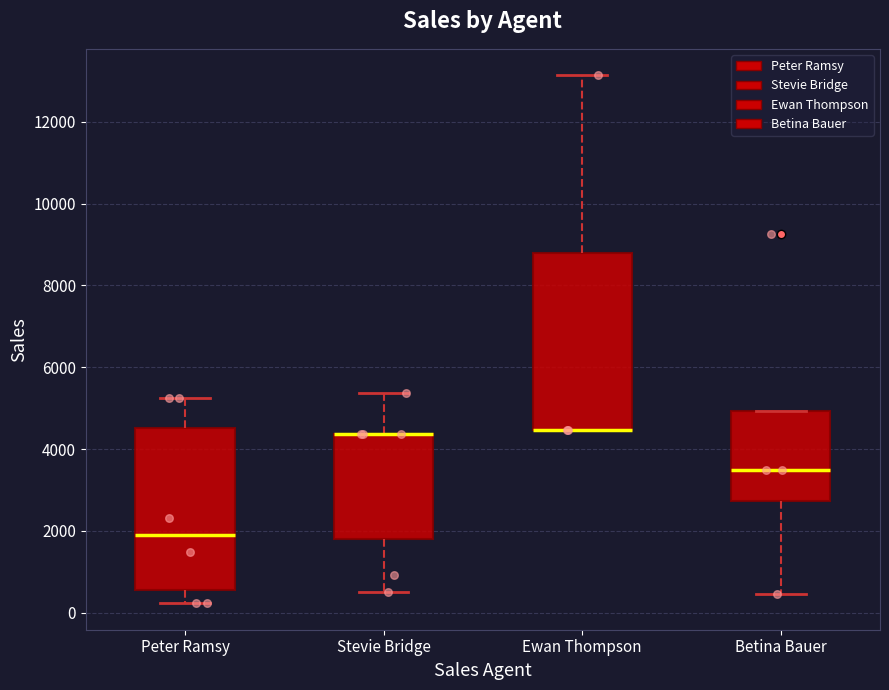

Which box is the tallest, from its lower edge to its upper edge?

Ewan Thompson